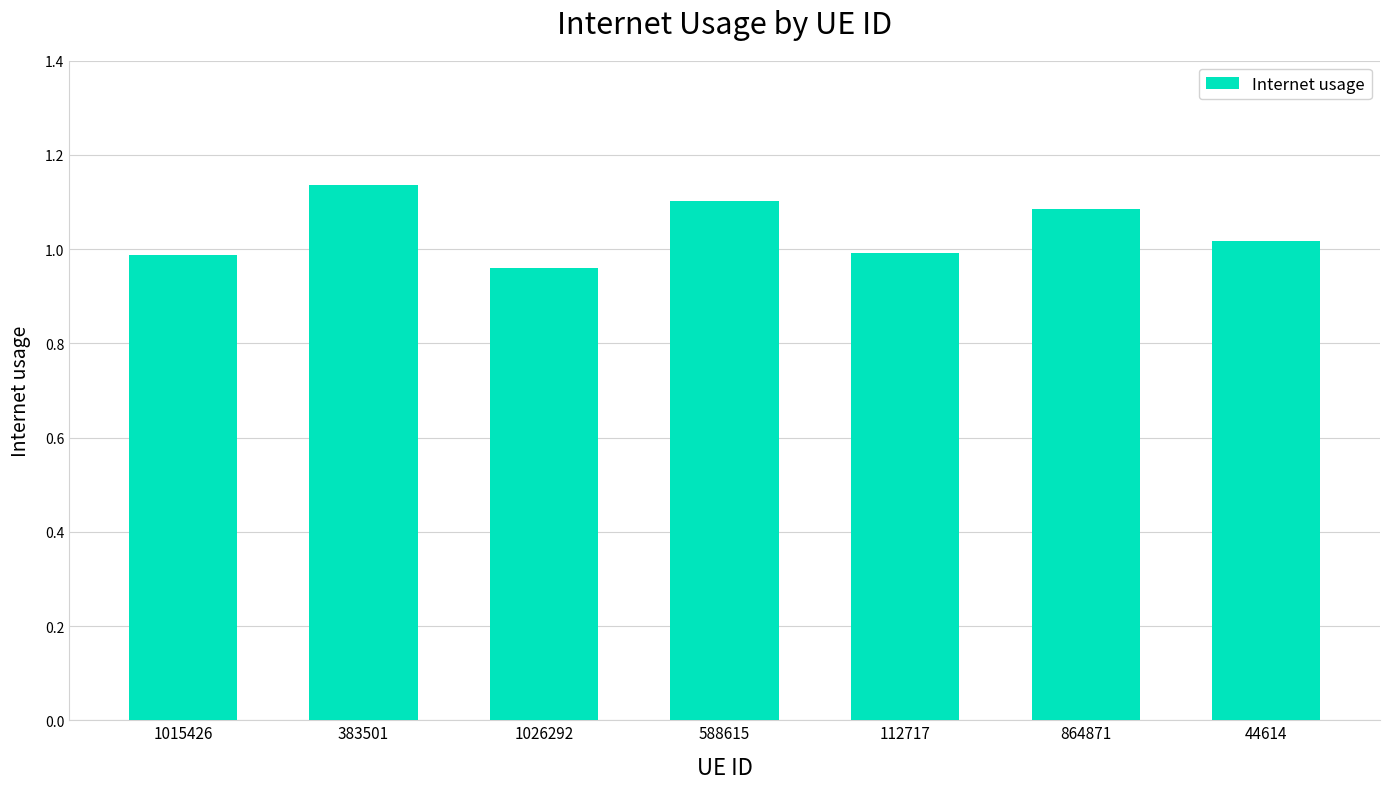

How many values exceed 1?

4